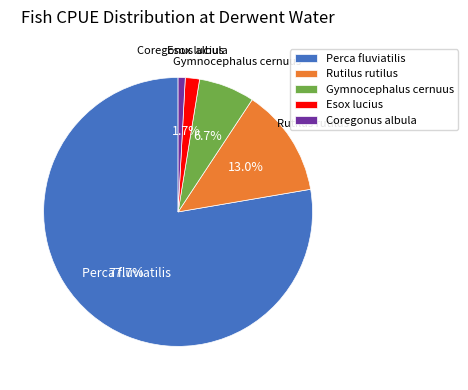

Between Rutilus rutilus and Perca fluviatilis, which is larger?

Perca fluviatilis